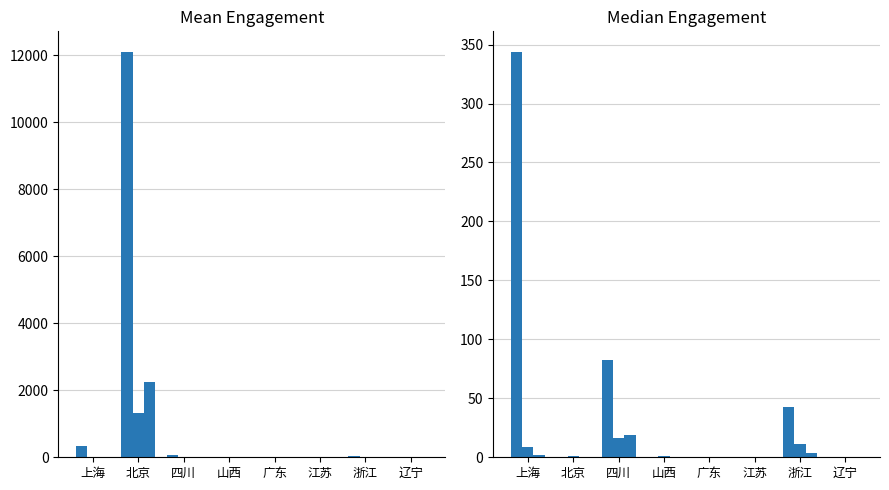

What is the difference between the maximum and minimum values in the like_count series?

344.0